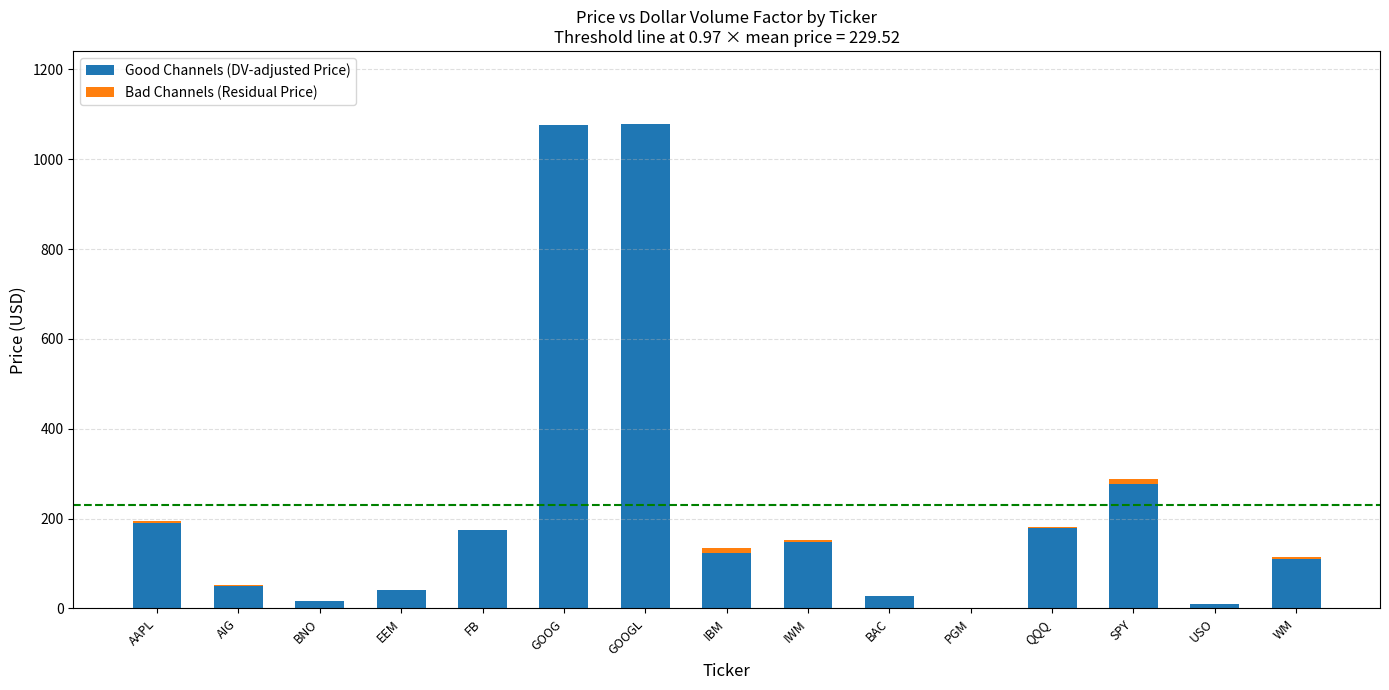

True or false: Good Channels (DV-adjusted Price) has a value of 179.6 at QQQ.

True